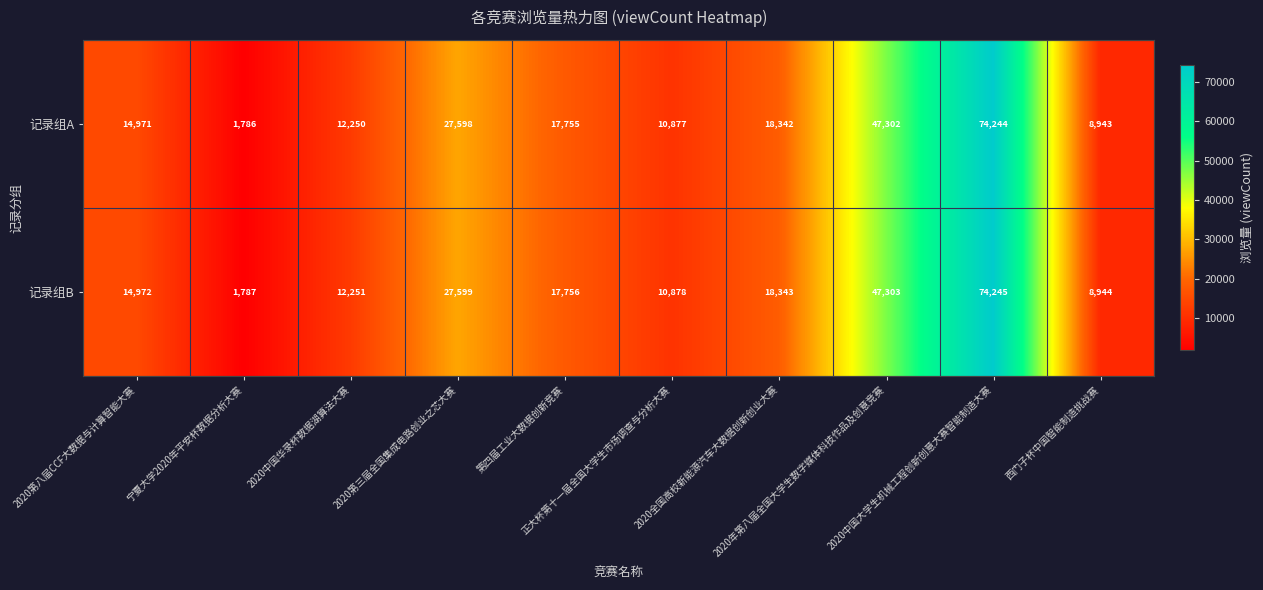

At which category does the chart reach its peak across all series?

2020中国大学生机械工程创新创意大赛智能制造大赛